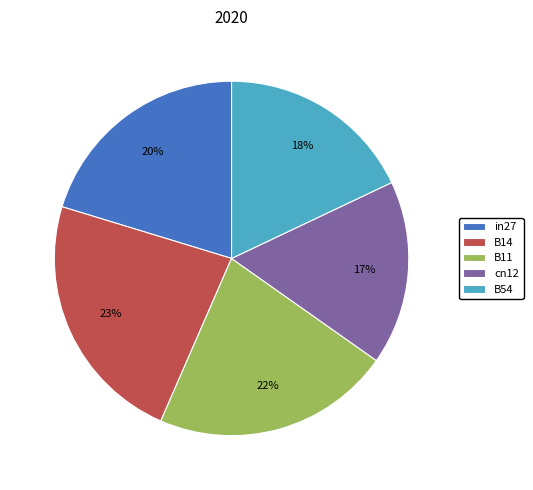

Is the sum of B14 and cn12 greater than half?

No